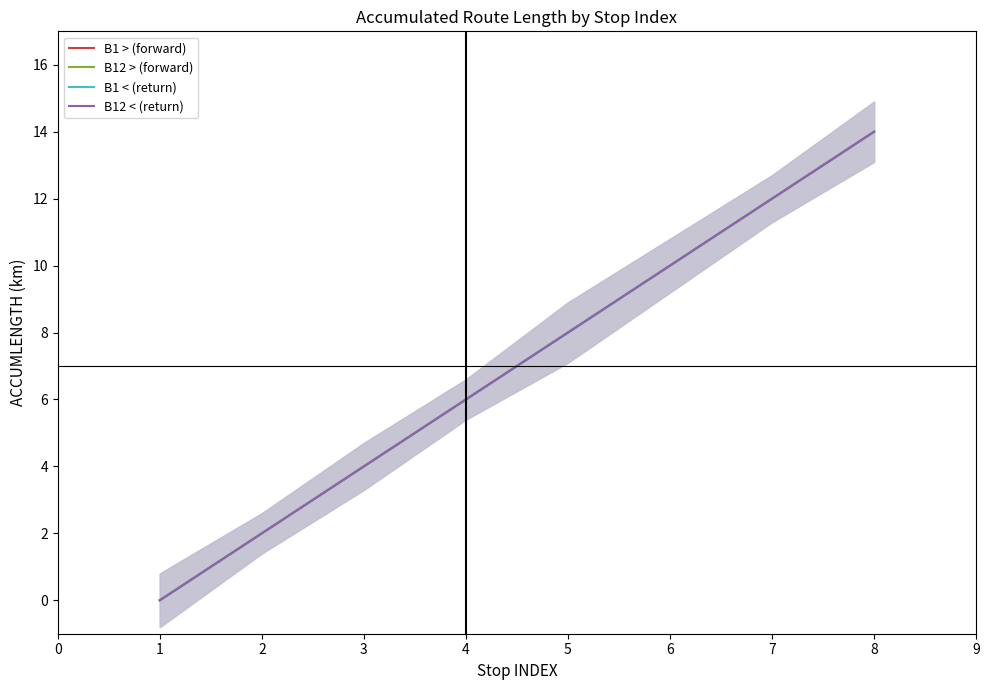

How many lines are shown in the chart?

4